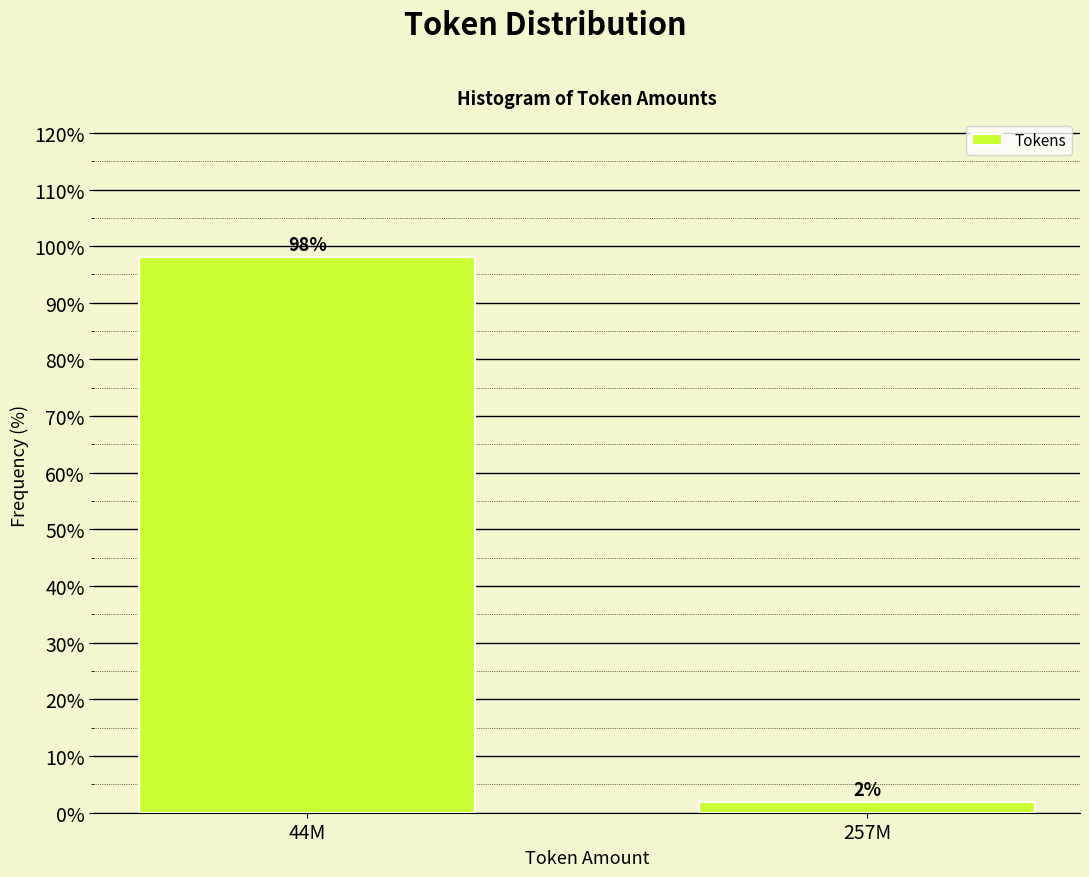

What is the greatest value displayed?

98.1